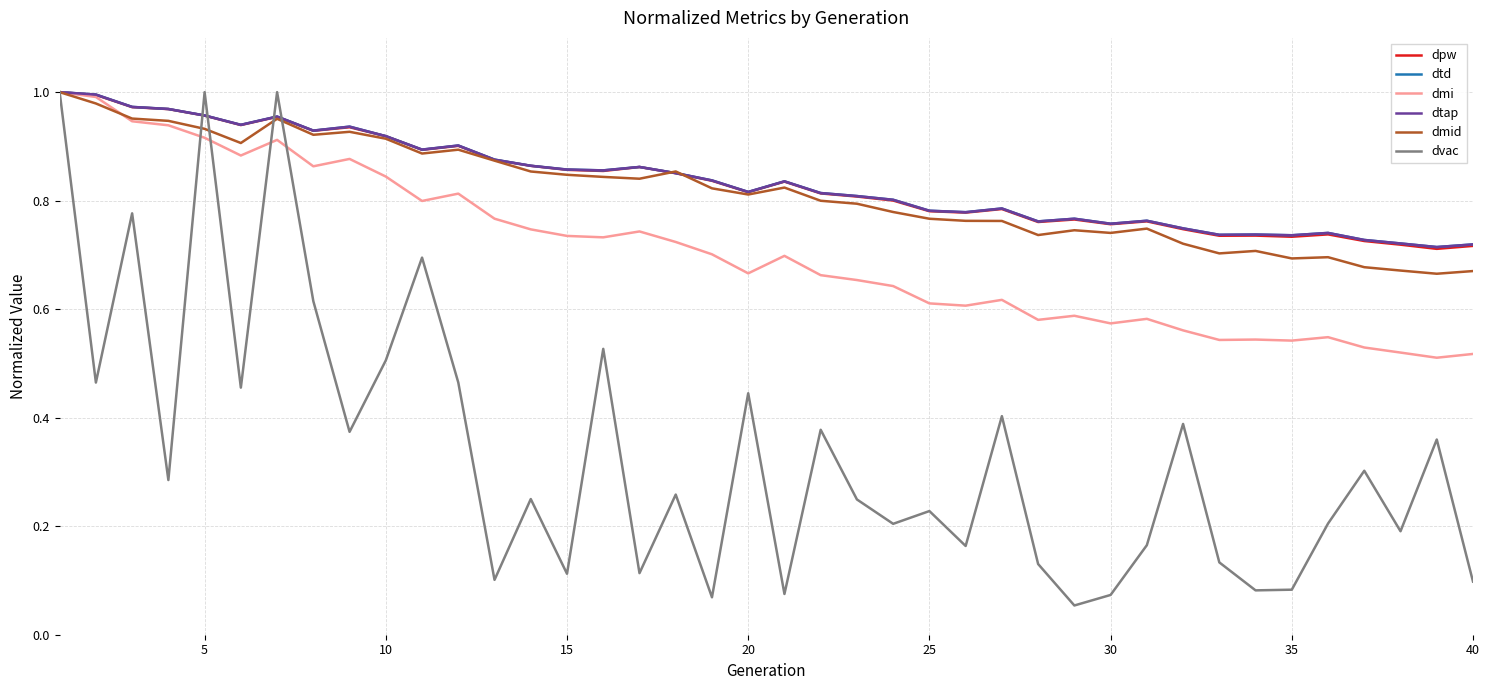

What is the smallest value displayed?

0.1